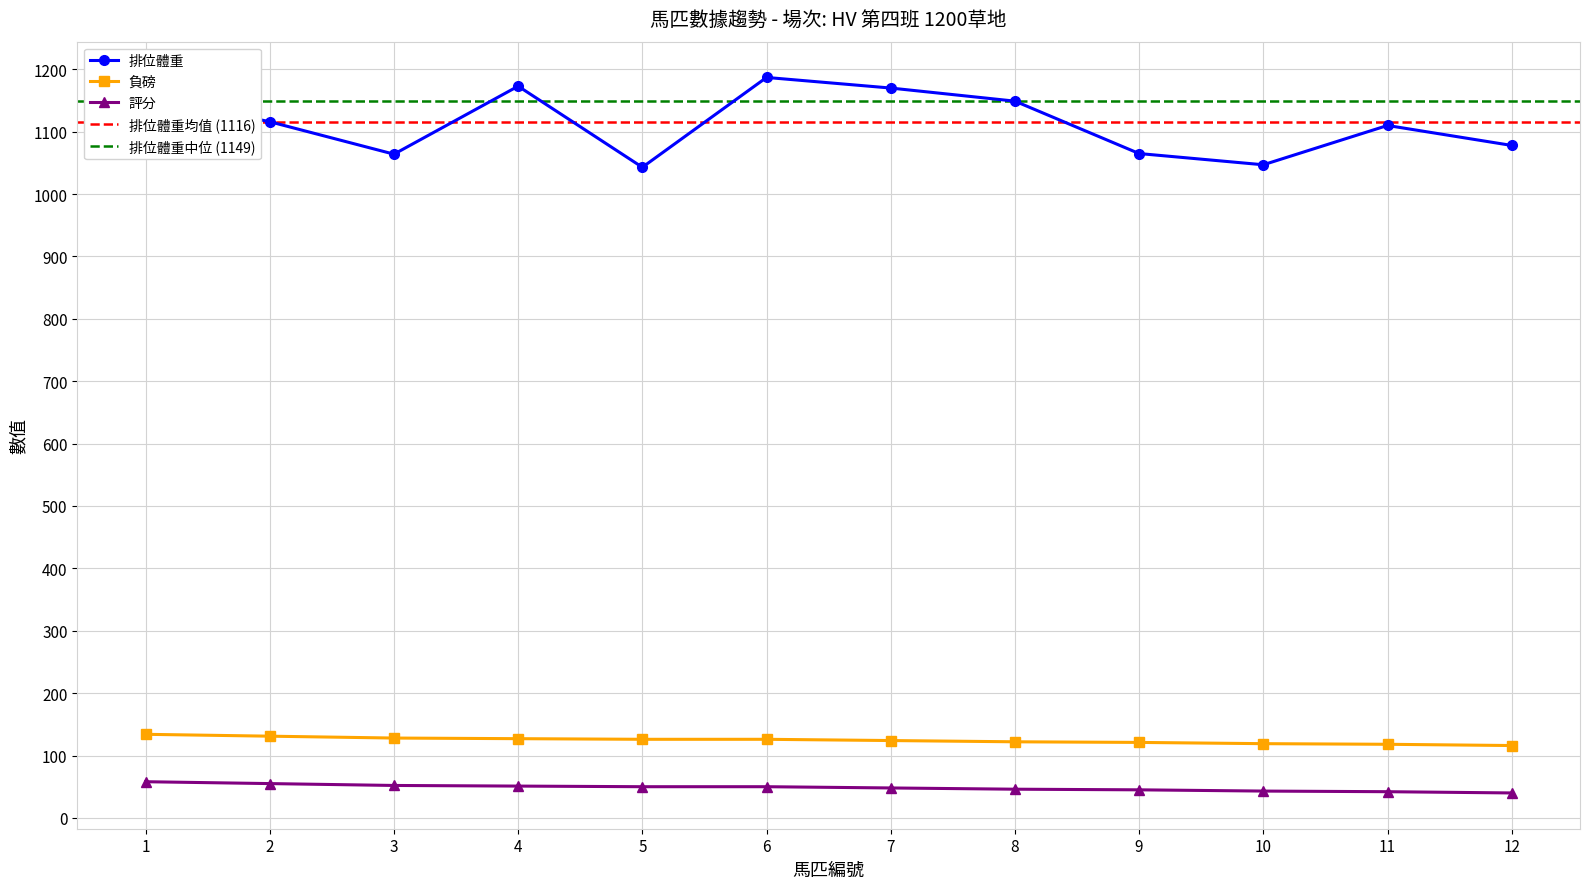

True or false: 負磅 and 評分 intersect in this chart.

False